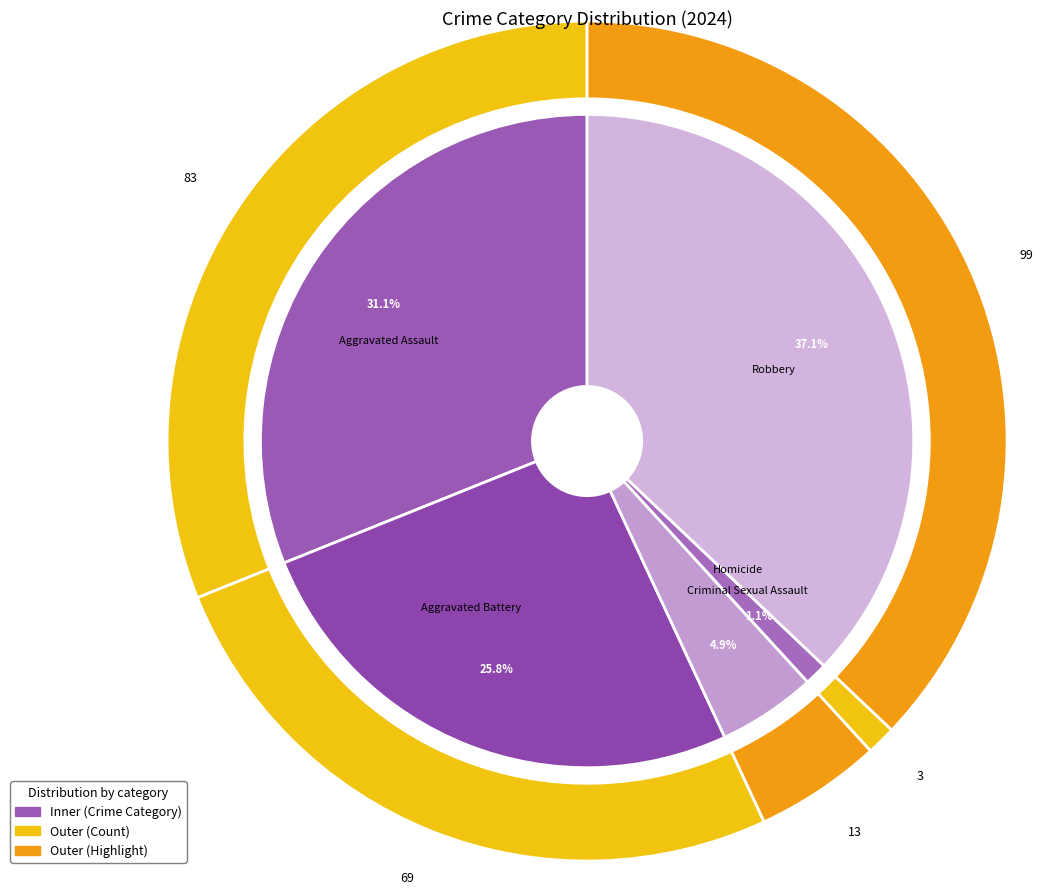

What percentage is NOT represented by 1?

74.2%